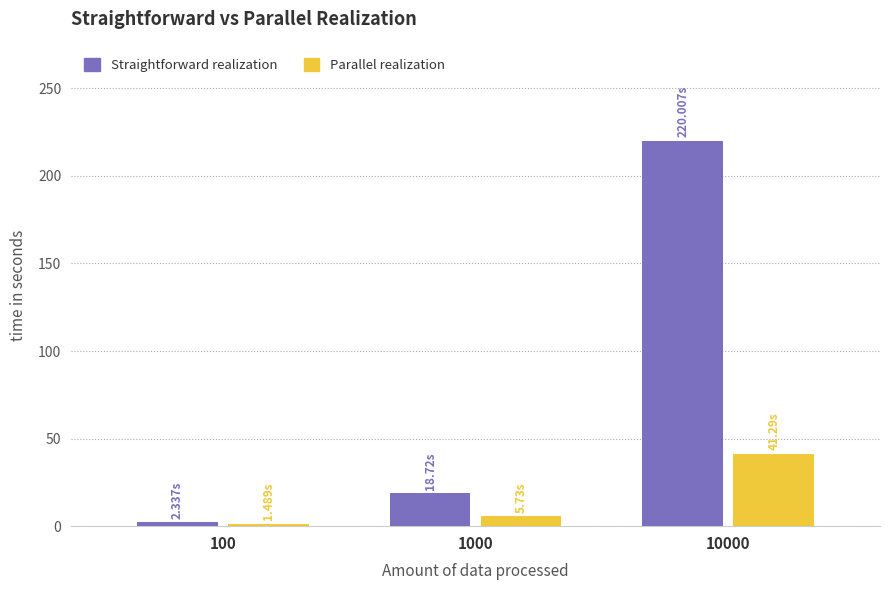

How many bars are there in total?

6